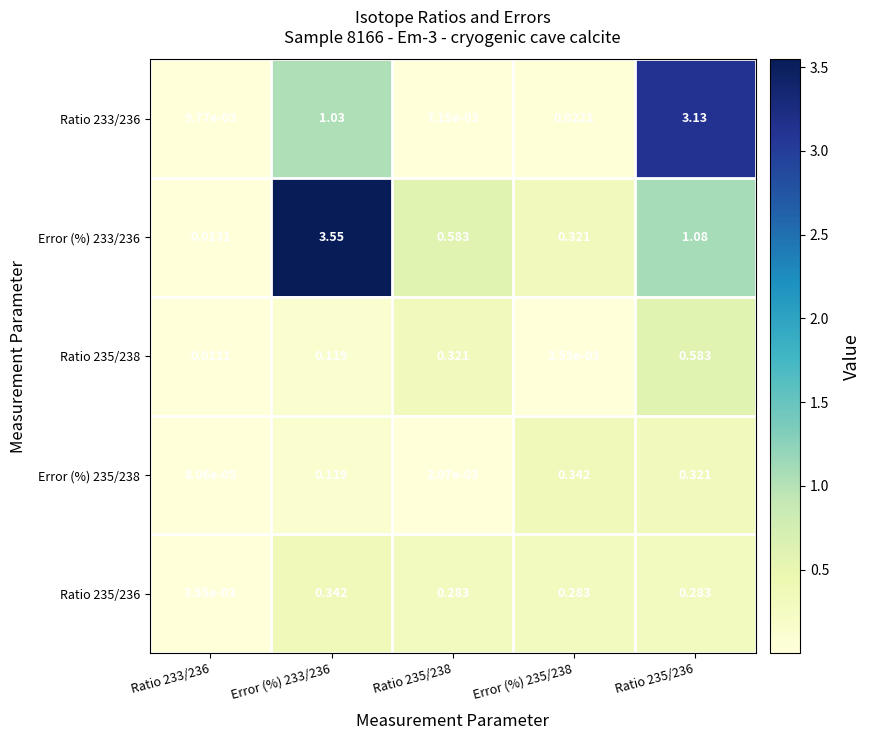

What is the total value across all series at Error (%) 233/236?

5.2